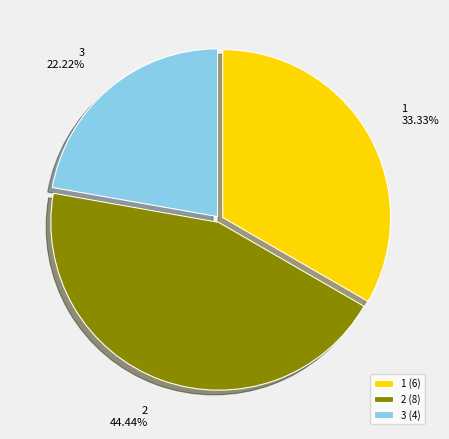

What percentage is the 1 slice, to the nearest percent?

33%